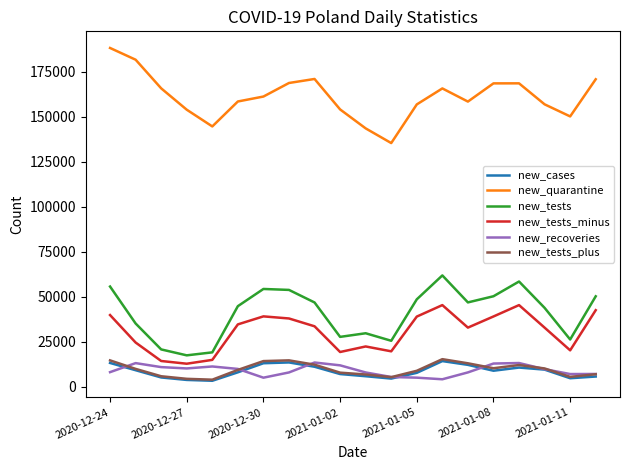

What is the sum of all new_recoveries values?

180186